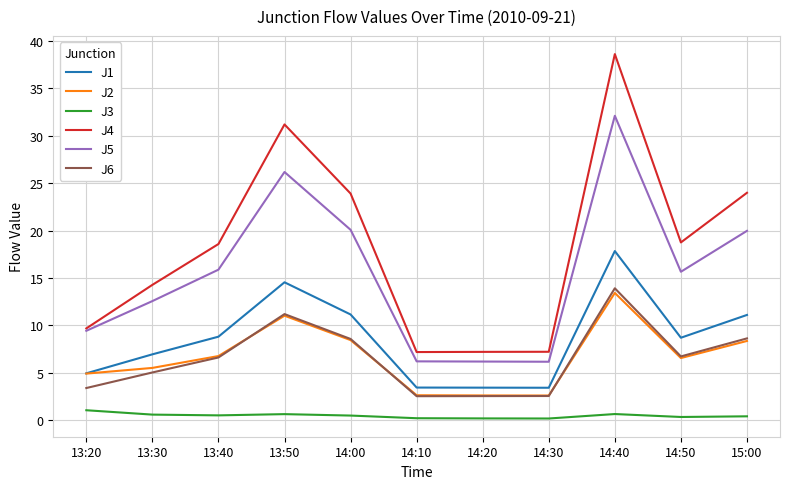

The J5 series shows 20.1 at 14:00. True or false?

True